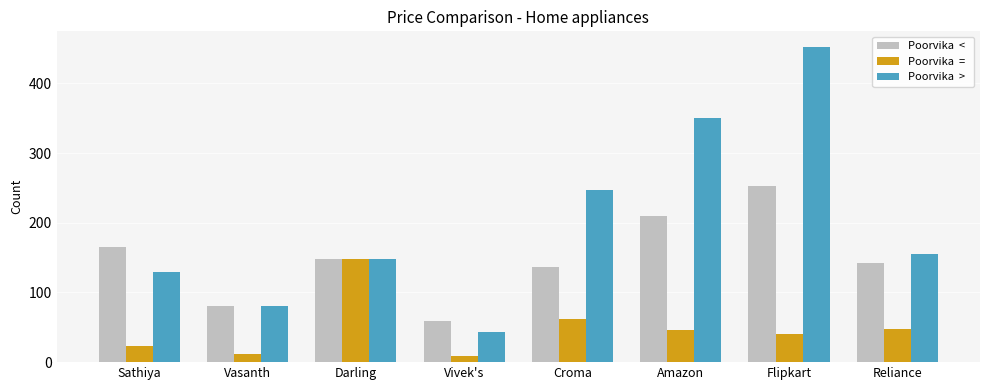

Does the chart contain any negative values?

No